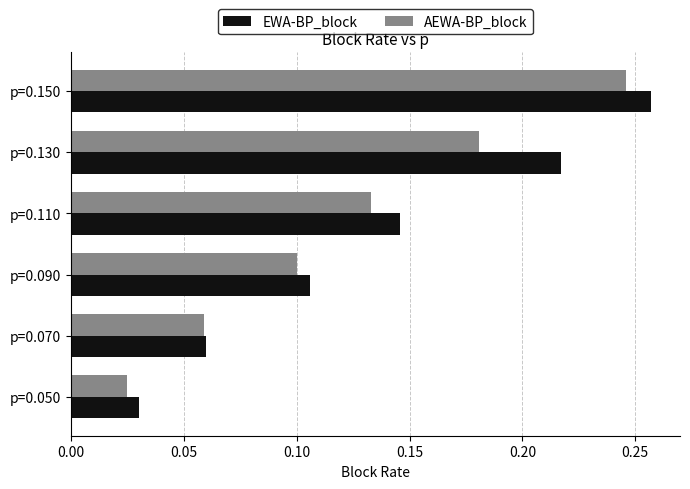

Rank the categories by AEWA-BP_block value from highest to lowest.

p=0.150, p=0.130, p=0.110, p=0.090, p=0.070, p=0.050